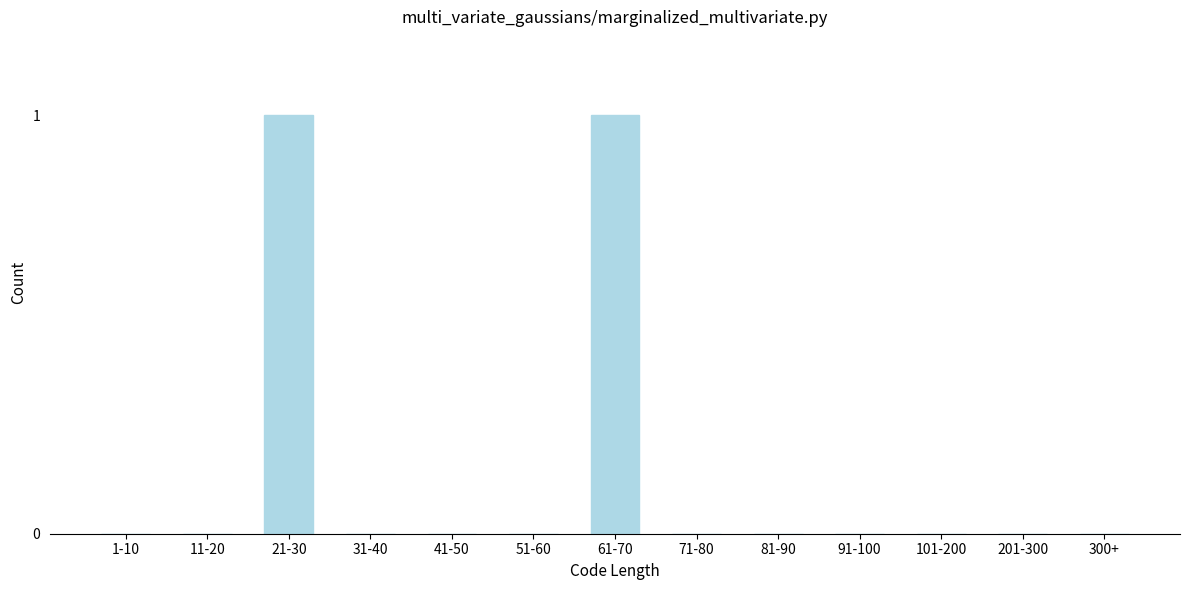

Reading left to right, transcribe all the data shown in this chart.

1-10=0	11-20=0	21-30=1	31-40=0	41-50=0	51-60=0	61-70=1	71-80=0	81-90=0	91-100=0	101-200=0	201-300=0	300+=0